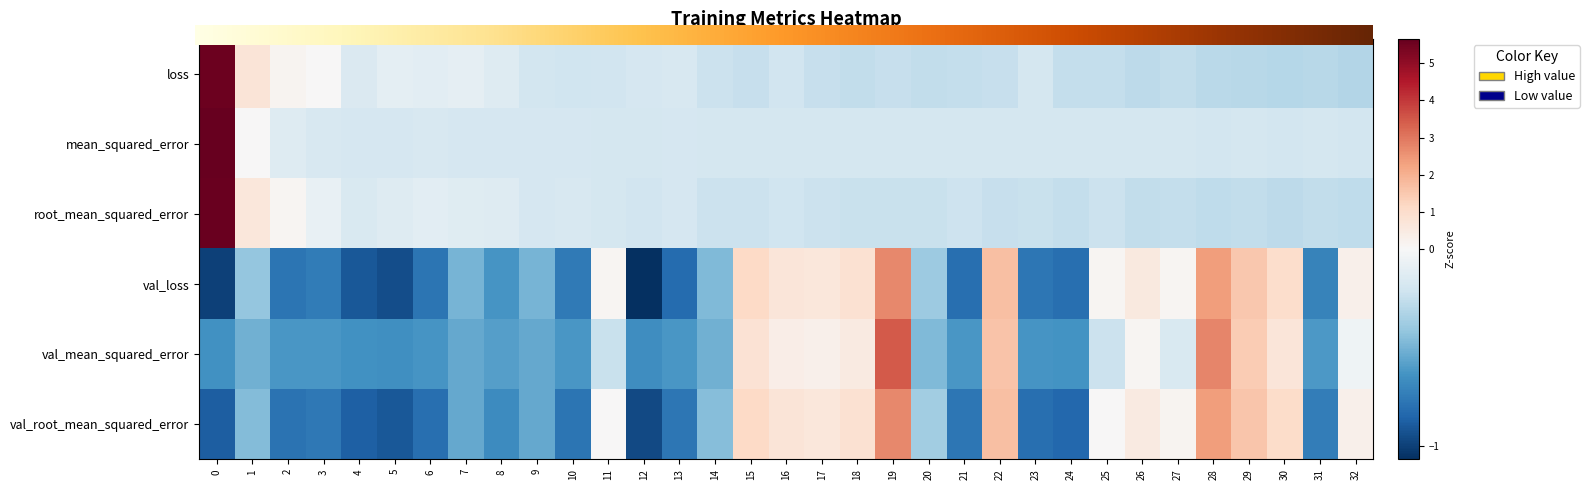

Reading left to right, extract all data points from this chart.

loss: 5.6	0.7	0.2	0.0	-0.2	-0.1	-0.1	-0.1	-0.1	-0.2	-0.2	-0.2	-0.2	-0.2	-0.2	-0.2	-0.2	-0.2	-0.3	-0.2	-0.3	-0.3	-0.2	-0.2	-0.3	-0.3	-0.3	-0.3	-0.3	-0.3	-0.3	-0.3	-0.3
mean_squared_error: 5.7	0.0	-0.1	-0.2	-0.2	-0.2	-0.2	-0.2	-0.2	-0.2	-0.2	-0.2	-0.2	-0.2	-0.2	-0.2	-0.2	-0.2	-0.2	-0.2	-0.2	-0.2	-0.2	-0.2	-0.2	-0.2	-0.2	-0.2	-0.2	-0.2	-0.2	-0.2	-0.2
root_mean_squared_error: 5.6	0.7	0.1	-0.1	-0.2	-0.1	-0.1	-0.1	-0.1	-0.2	-0.2	-0.2	-0.2	-0.2	-0.2	-0.2	-0.2	-0.2	-0.2	-0.2	-0.2	-0.2	-0.2	-0.2	-0.3	-0.2	-0.3	-0.3	-0.3	-0.3	-0.3	-0.3	-0.3
val_loss: -1.0	-0.4	-0.8	-0.7	-0.9	-0.9	-0.8	-0.5	-0.6	-0.5	-0.7	0.1	-1.1	-0.8	-0.5	1.1	0.7	0.7	0.8	2.7	-0.4	-0.8	1.7	-0.8	-0.8	0.1	0.6	0.1	2.4	1.5	1.0	-0.7	0.3
val_mean_squared_error: -0.6	-0.5	-0.6	-0.6	-0.6	-0.7	-0.6	-0.5	-0.6	-0.5	-0.6	-0.2	-0.7	-0.6	-0.5	0.8	0.4	0.3	0.5	3.5	-0.5	-0.6	1.6	-0.6	-0.6	-0.2	0.1	-0.2	2.8	1.4	0.7	-0.6	-0.0
val_root_mean_squared_error: -0.9	-0.5	-0.8	-0.8	-0.9	-0.9	-0.8	-0.5	-0.7	-0.5	-0.8	0.0	-1.0	-0.8	-0.5	1.1	0.7	0.6	0.8	2.7	-0.4	-0.8	1.7	-0.8	-0.8	0.0	0.5	0.1	2.4	1.6	1.0	-0.7	0.3